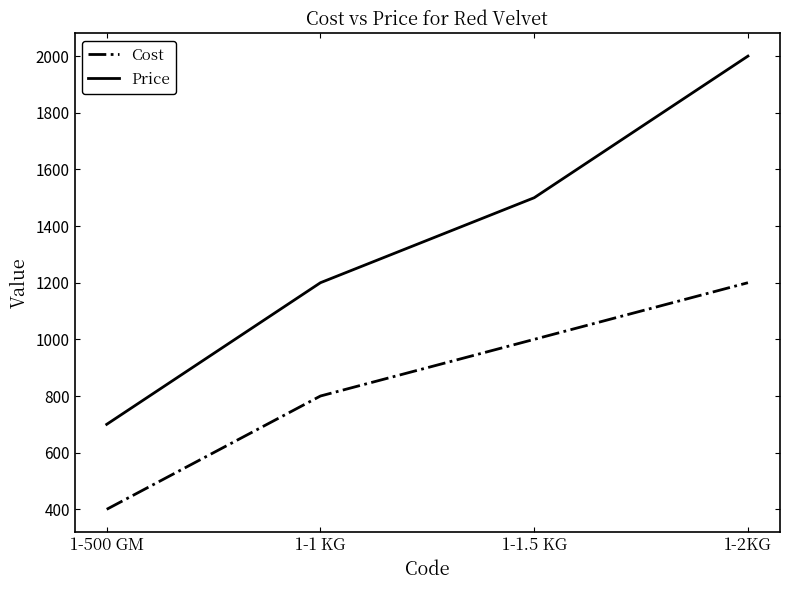

How many Cost values are between 800 and 1200?

3